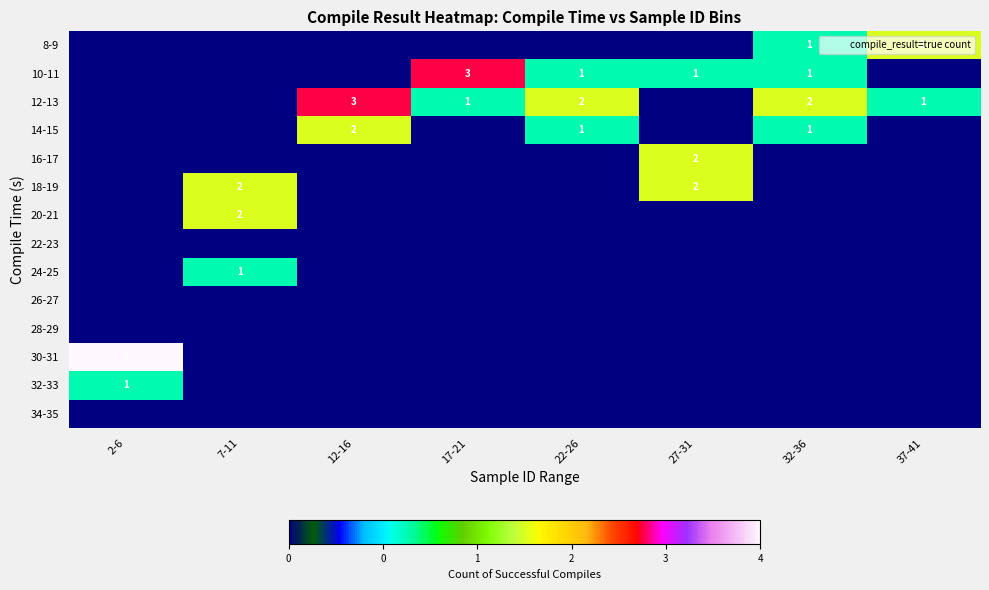

How many categories are shown in the chart?

8